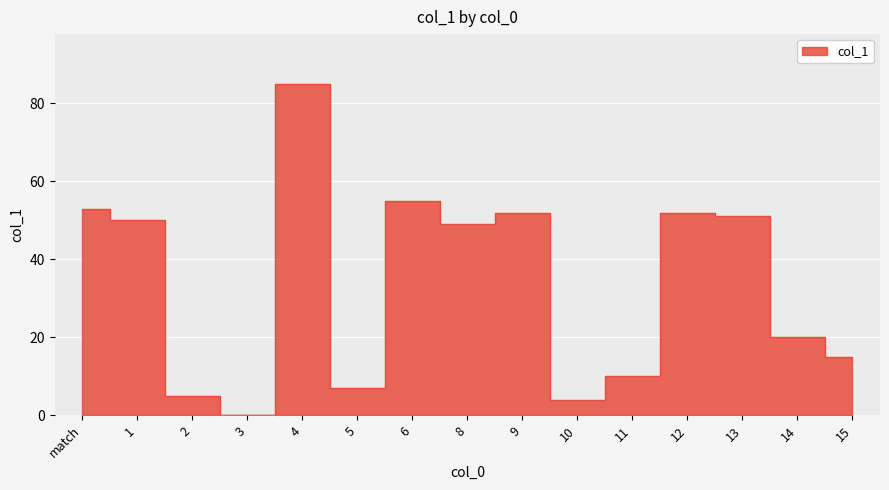

What is the ratio of the value at 6 to the value at 10?

13.8